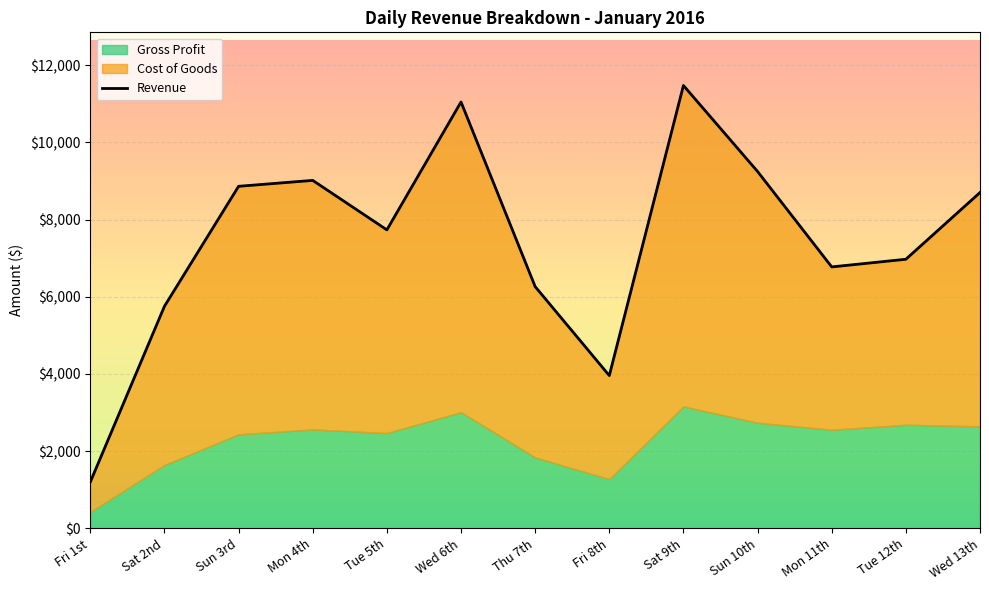

Reading right to left, what are all the values shown in this chart?

Wed 13th=8698.8	Tue 12th=6970.4	Mon 11th=6772.0	Sun 10th=9244.0	Sat 9th=11472.6	Fri 8th=3956.8	Thu 7th=6261.6	Wed 6th=11045.2	Tue 5th=7731.7	Mon 4th=9013.4	Sun 3rd=8860.2	Sat 2nd=5752.5	Fri 1st=1200.0